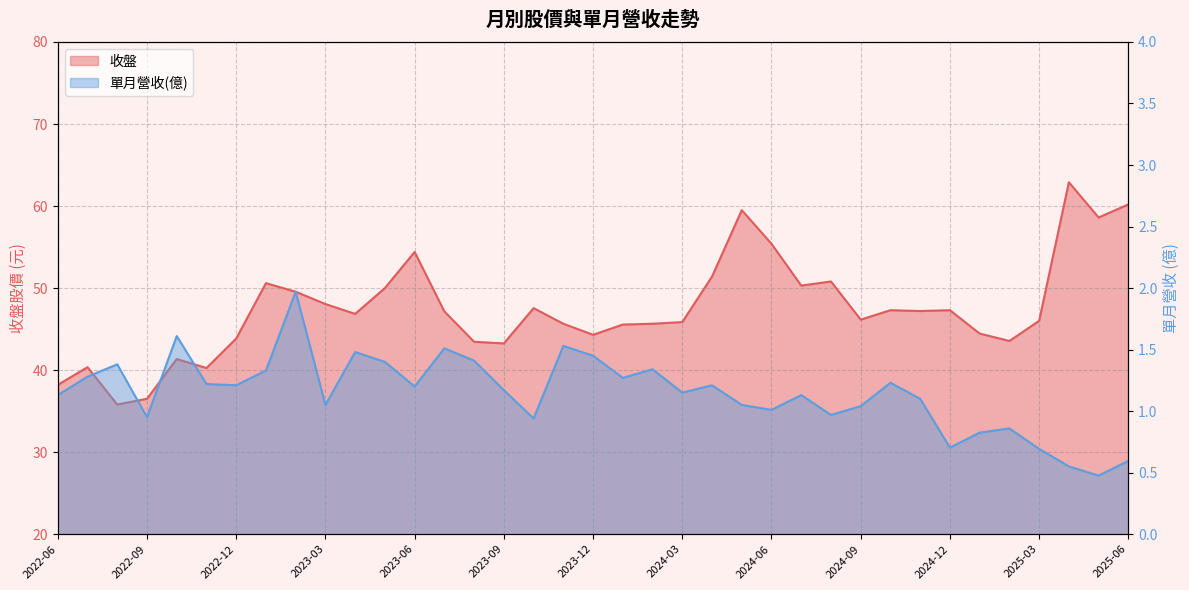

Reading left to right, list all the values displayed in this chart.

收盤: 2022-06=38.2	2022-07=40.4	2022-08=35.8	2022-09=36.5	2022-10=41.4	2022-11=40.2	2022-12=43.9	2023-01=50.6	2023-02=49.5	2023-03=48.0	2023-04=46.9	2023-05=50.0	2023-06=54.4	2023-07=47.1	2023-08=43.5	2023-09=43.2	2023-10=47.5	2023-11=45.6	2023-12=44.3	2024-01=45.5	2024-02=45.6	2024-03=45.9	2024-04=51.4	2024-05=59.5	2024-06=55.4	2024-07=50.3	2024-08=50.8	2024-09=46.1	2024-10=47.3	2024-11=47.2	2024-12=47.3	2025-01=44.5	2025-02=43.5	2025-03=46.0	2025-04=62.9	2025-05=58.6	2025-06=60.2
單月營收(億): 2022-06=1.1	2022-07=1.3	2022-08=1.4	2022-09=1.0	2022-10=1.6	2022-11=1.2	2022-12=1.2	2023-01=1.3	2023-02=2.0	2023-03=1.1	2023-04=1.5	2023-05=1.4	2023-06=1.2	2023-07=1.5	2023-08=1.4	2023-09=1.2	2023-10=0.9	2023-11=1.5	2023-12=1.4	2024-01=1.3	2024-02=1.3	2024-03=1.1	2024-04=1.2	2024-05=1.1	2024-06=1.0	2024-07=1.1	2024-08=1.0	2024-09=1.0	2024-10=1.2	2024-11=1.1	2024-12=0.7	2025-01=0.8	2025-02=0.9	2025-03=0.7	2025-04=0.6	2025-05=0.5	2025-06=0.6